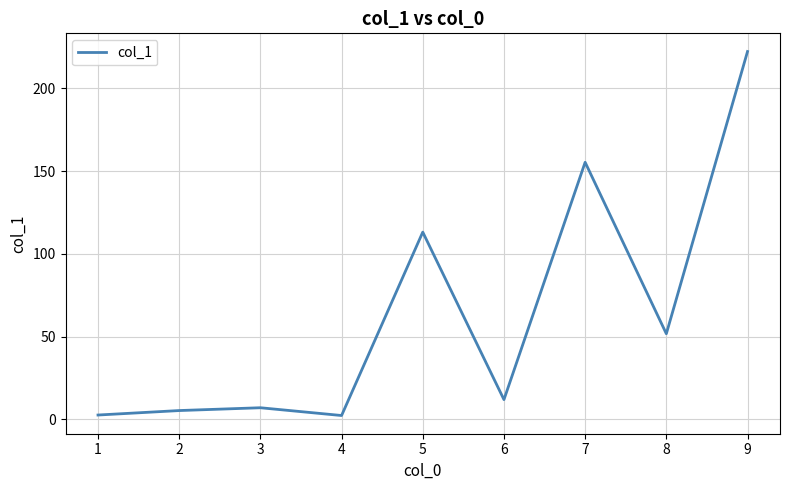

How many categories are shown in the chart?

9